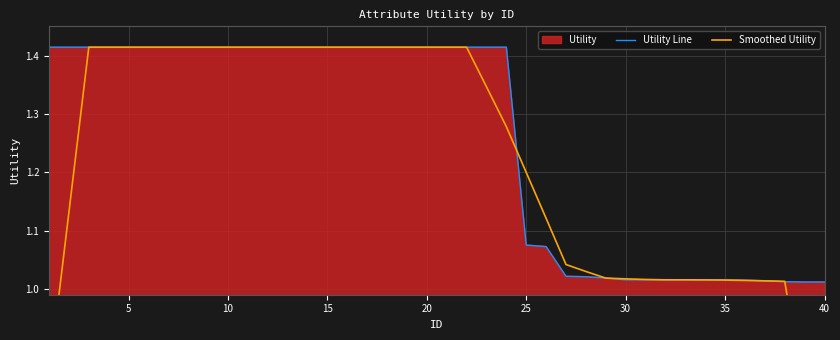

What is the sum of all Utility Line values?

50.3